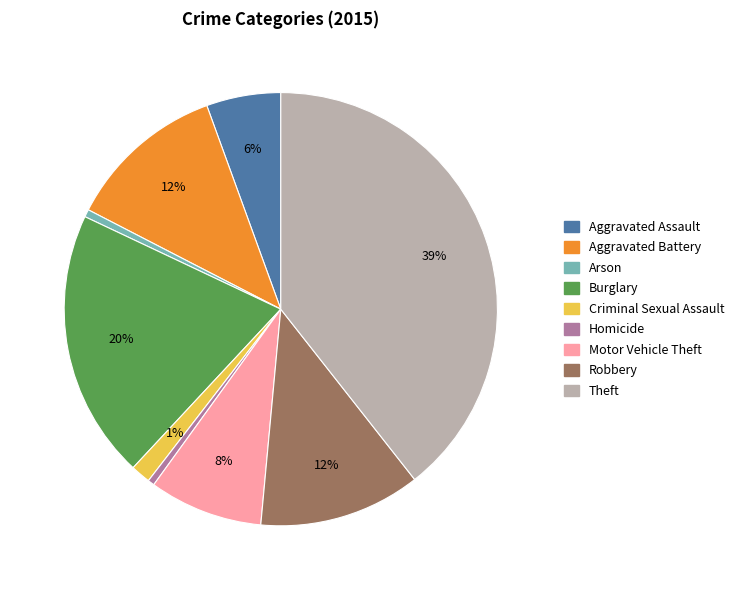

Which has a higher value, Motor Vehicle Theft or Homicide?

Motor Vehicle Theft